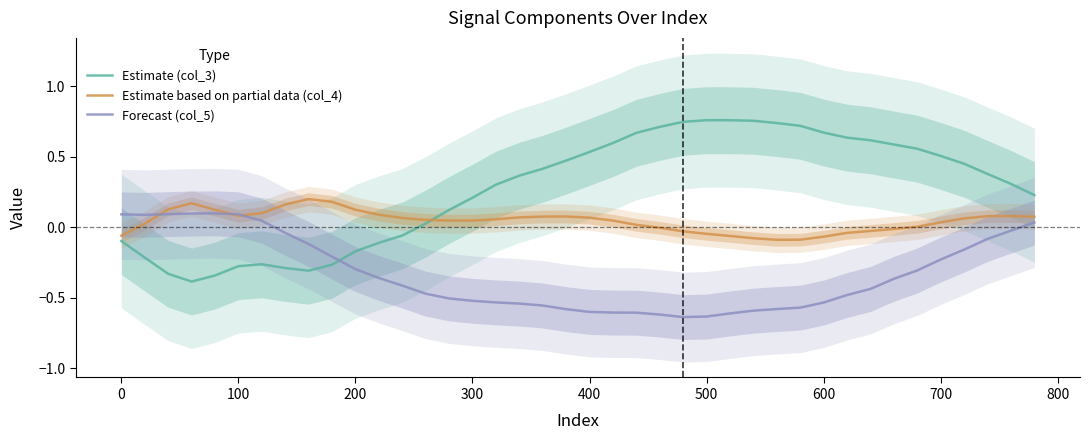

Is it true that Estimate (col_3) equals 0.2 at 36?

False